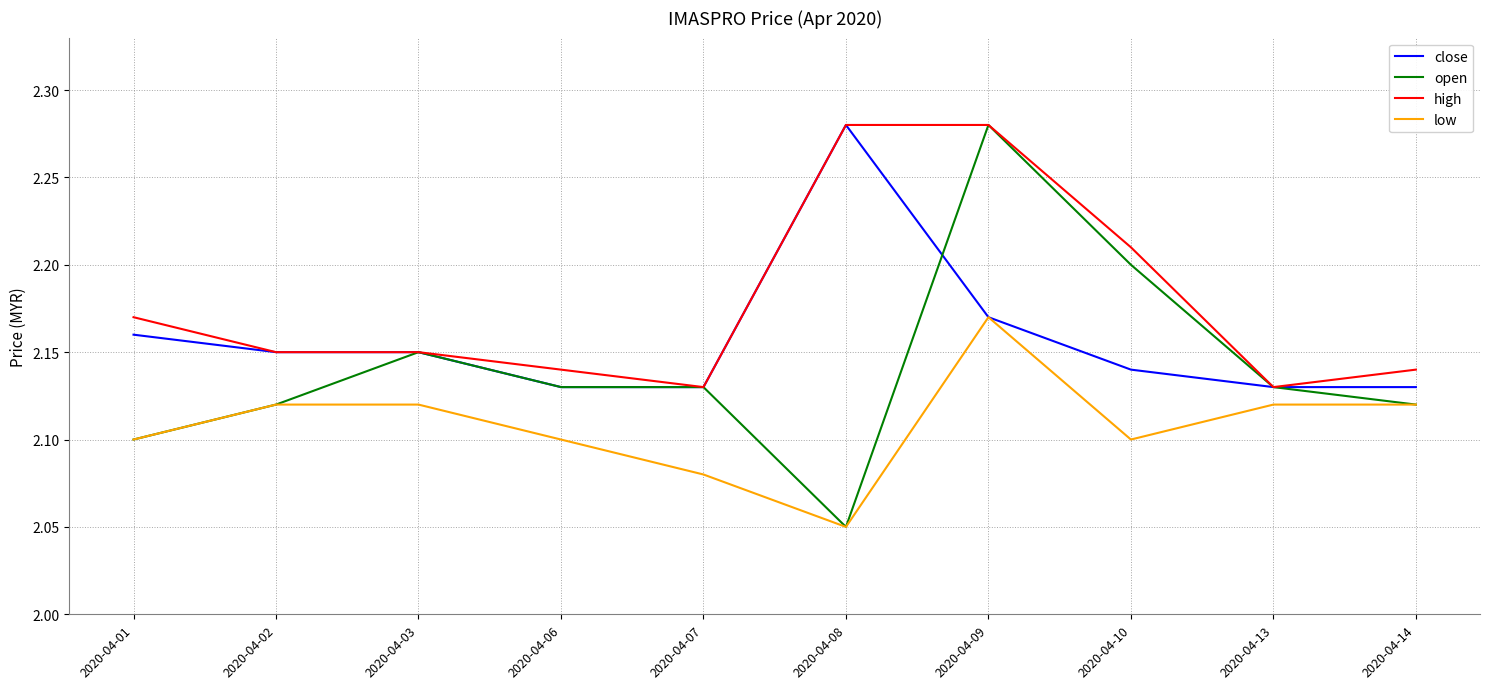

Which category has the highest value in the low series?

2020-04-09